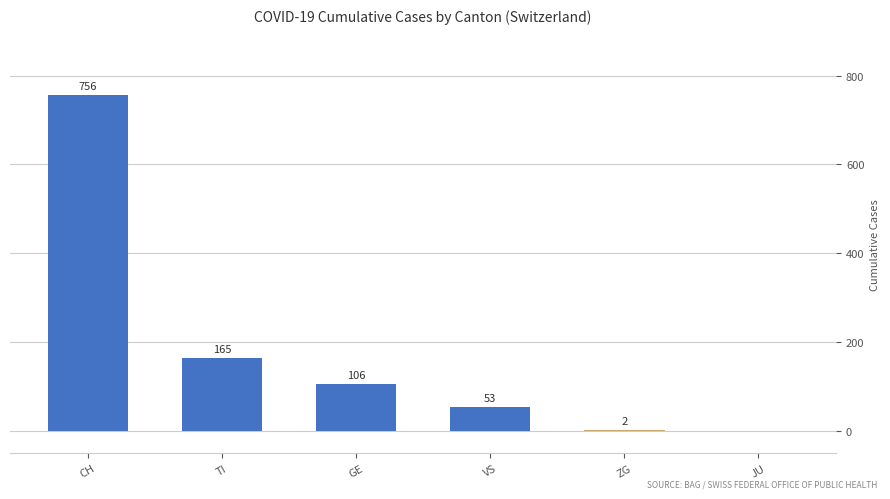

What is the change in value from VS to JU?

-53